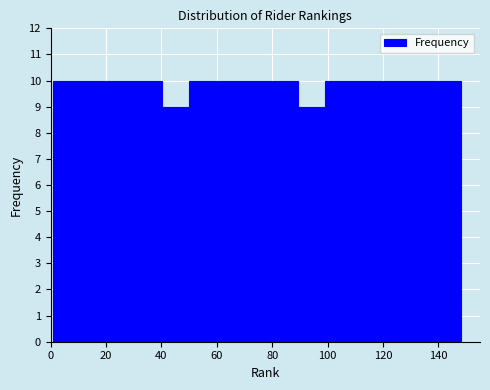

What is the height of the bar covering 69.6 to 79.4 on the x-axis? Neither the bar edges nor the heights are printed on the chart, so give them approximately, as read against the axes.

10